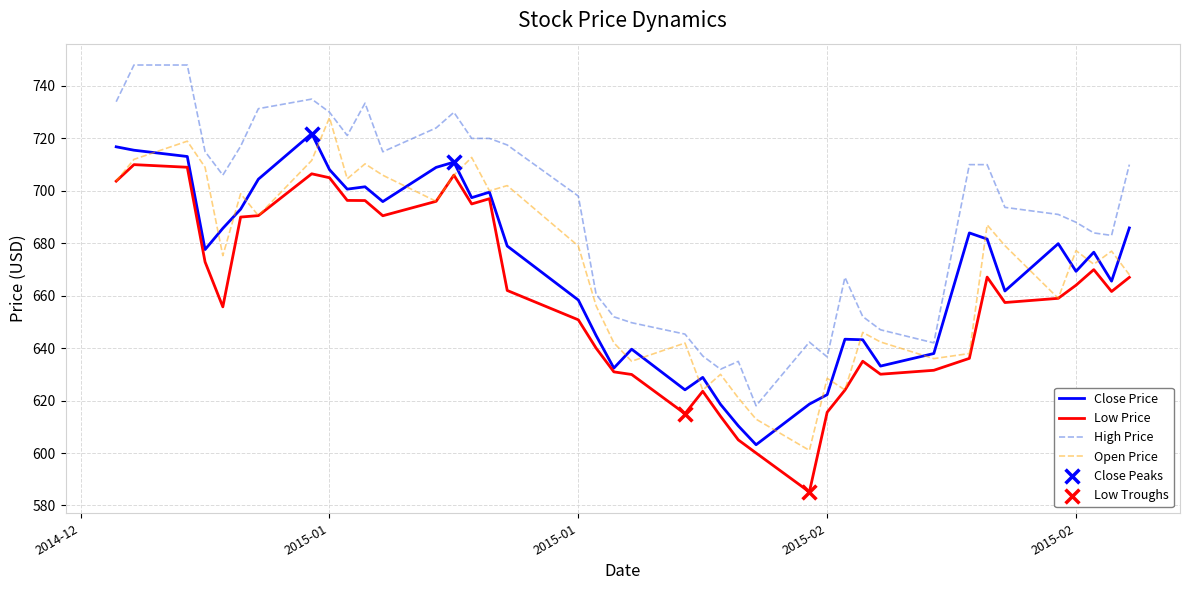

What is the maximum value for Low Price?

710.0